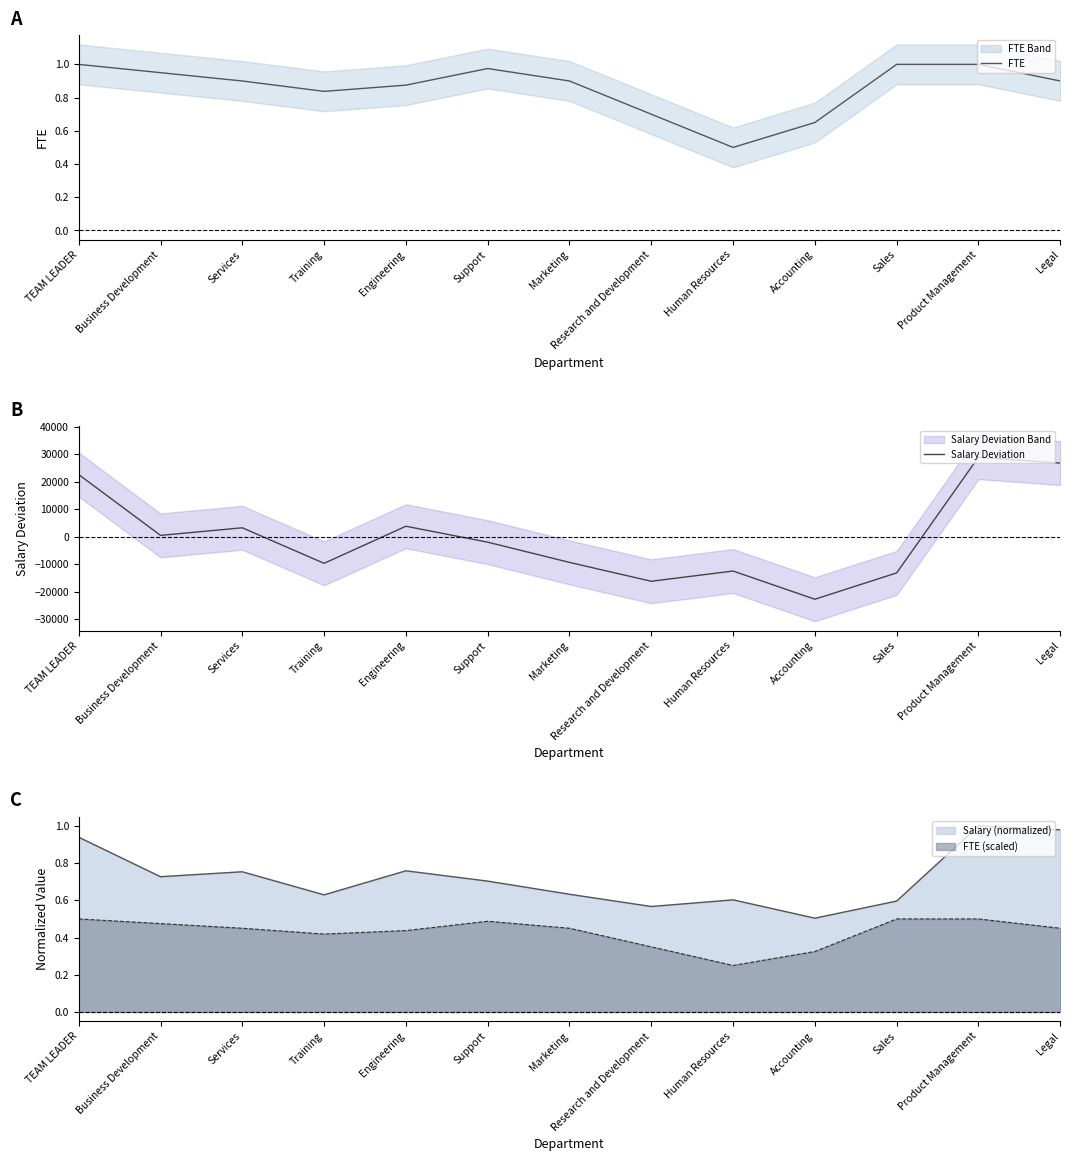

List the series in order of their overall mean, highest first.

FTE, Salary Deviation